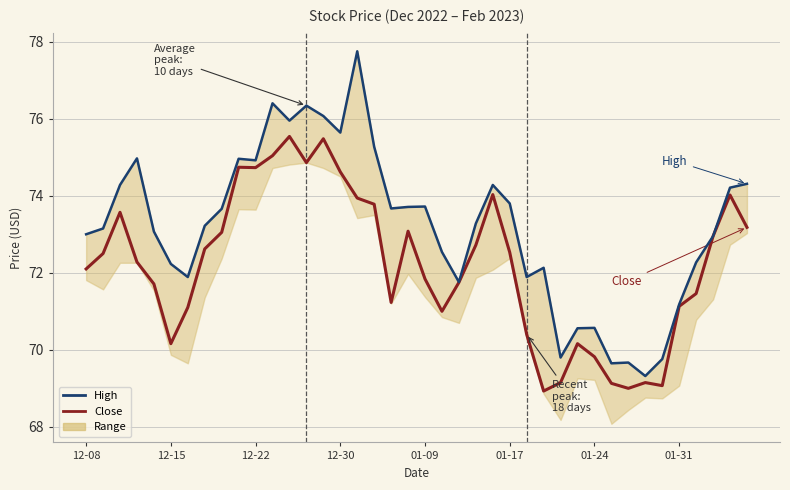

True or false: High and Close cross at least once.

False